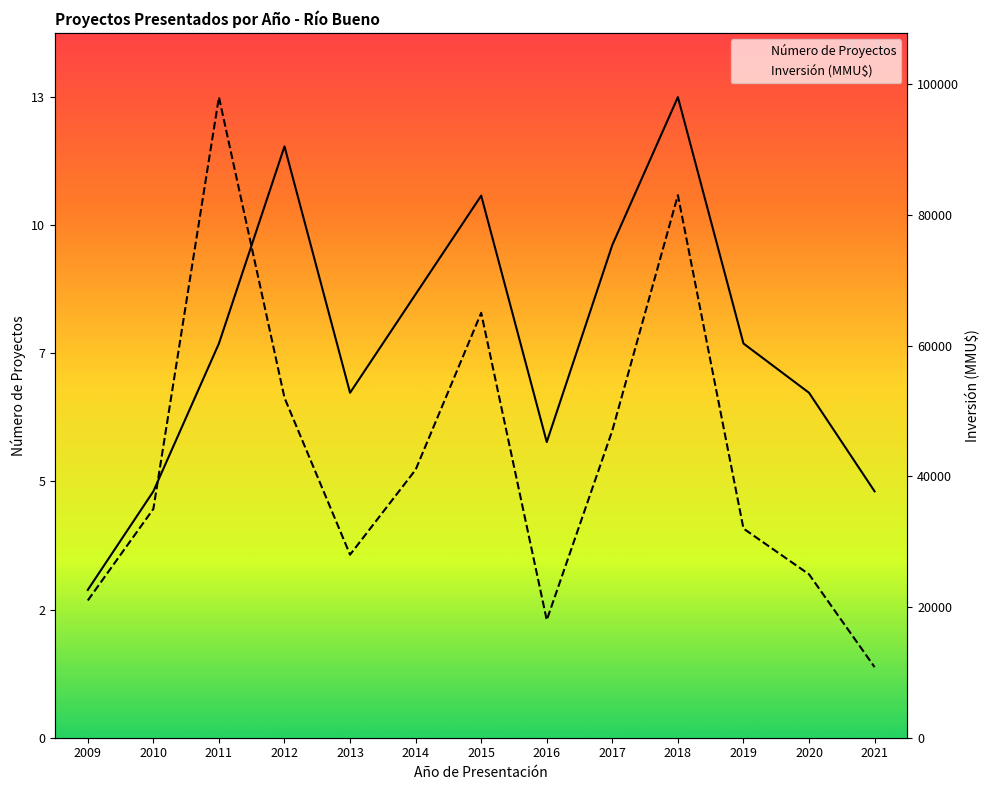

After their last crossing, which series has the higher values: Número de Proyectos or Inversión (MMU$)?

Número de Proyectos